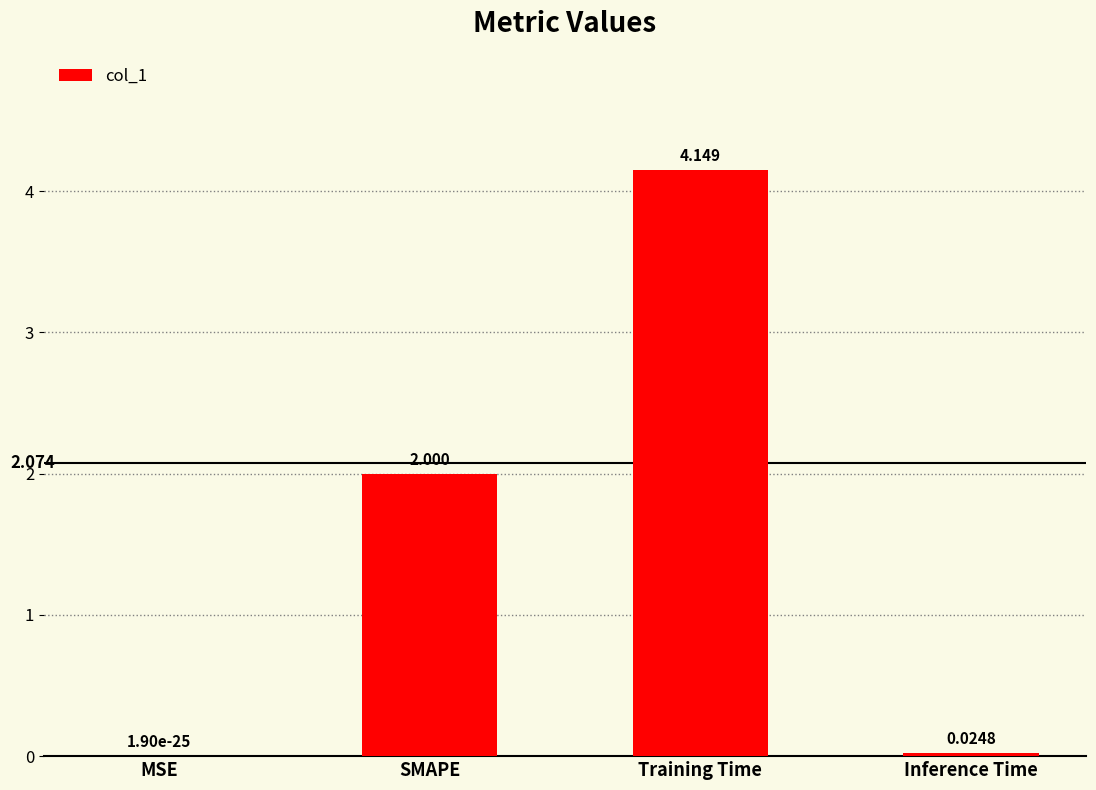

Which label corresponds to the largest value in the chart?

Training Time